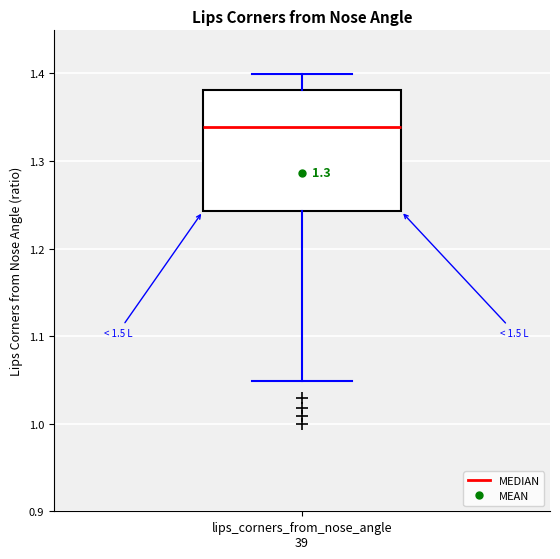

Read this box plot against the y-axis: the position of the median line, the range covered by the box, and the ends of both whiskers. The values are not printed on the chart, so give them approximately, as read against the axis.

median 1.34, box 1.24 to 1.38, whiskers 1.05 to 1.40